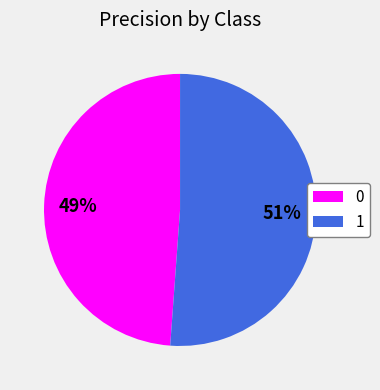

Rank the categories by value from highest to lowest.

1, 0